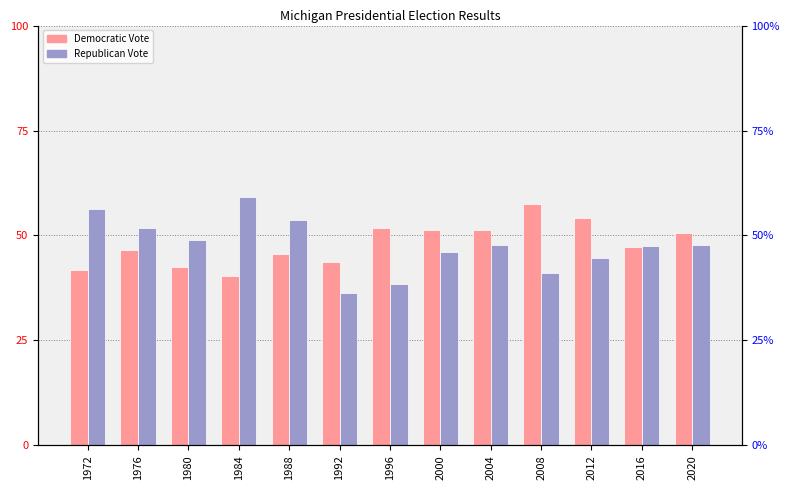

At which label does Republican Vote reach its peak?

1984